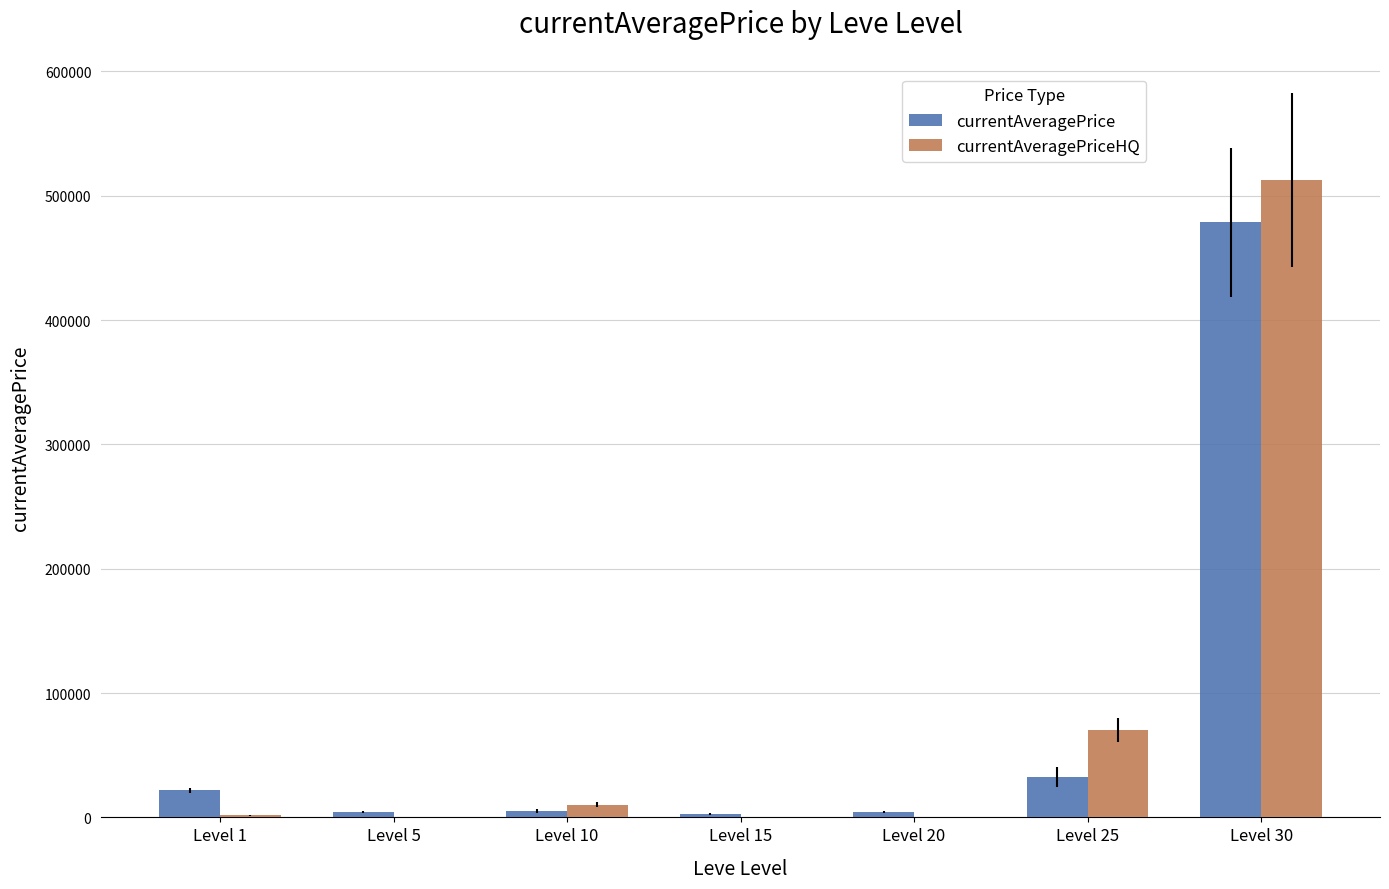

What is the approximate value of currentAveragePrice at Level 5?

4499.5